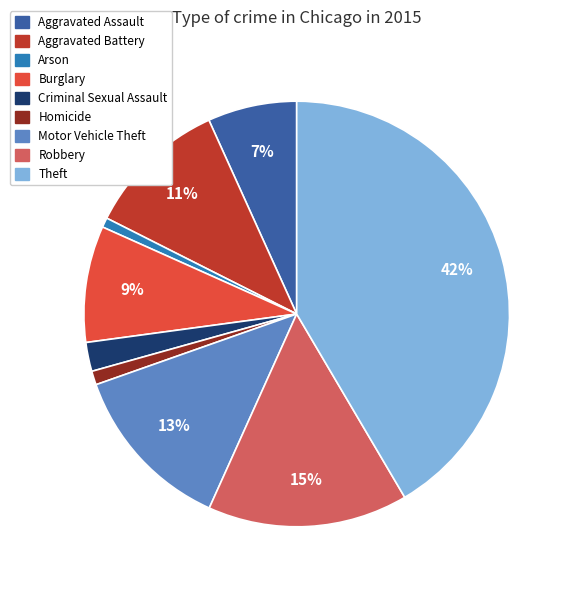

Is the sum of Arson and Aggravated Assault greater than half?

No